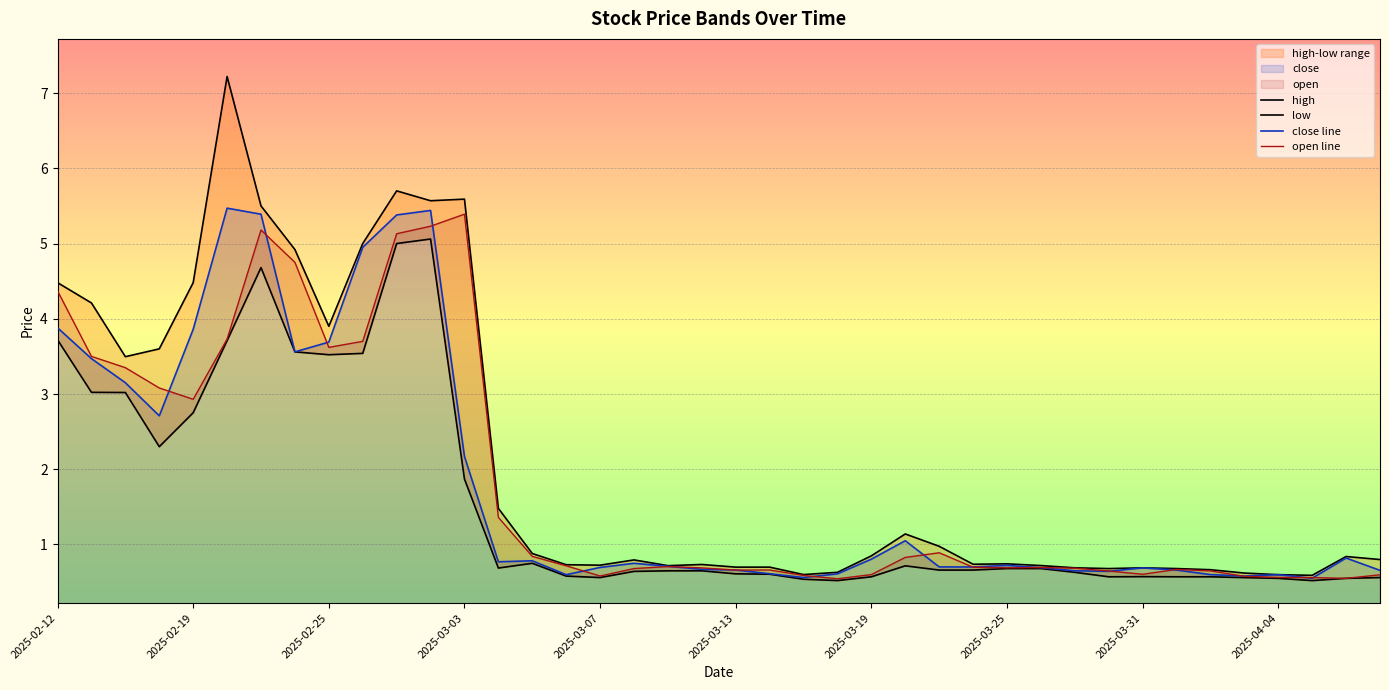

Is it true that close line equals 1.1 at 25?

True